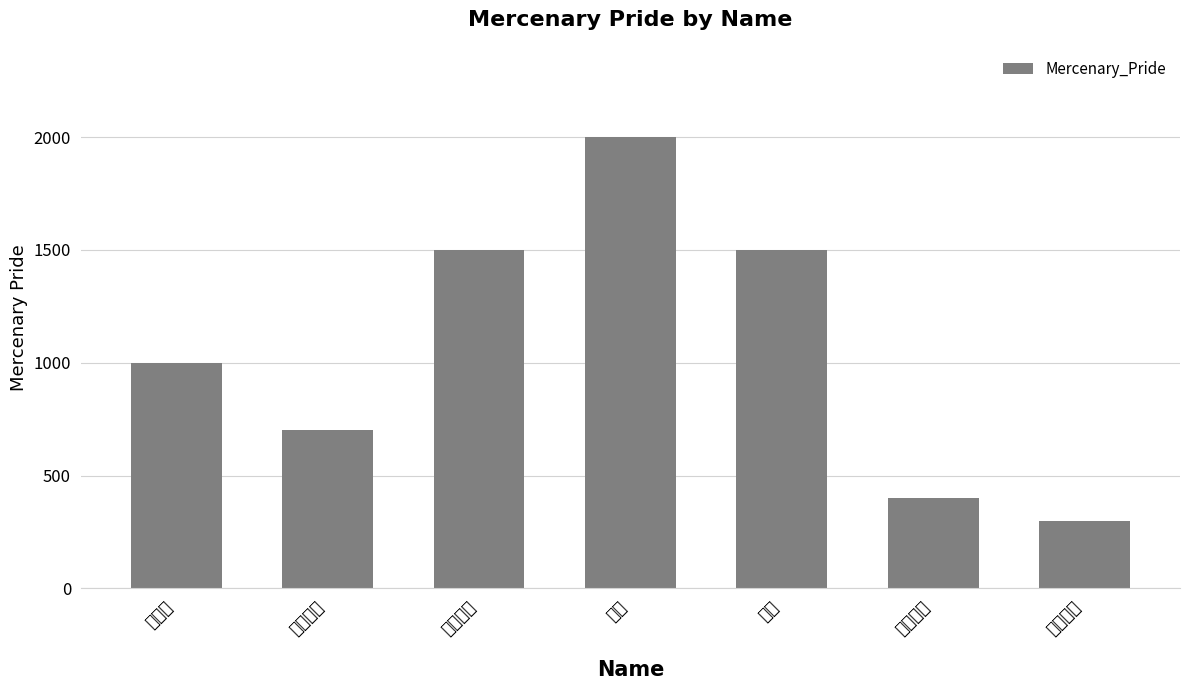

Reading left to right, what are all the values shown in this chart?

1000	700	1500	2000	1500	400	300